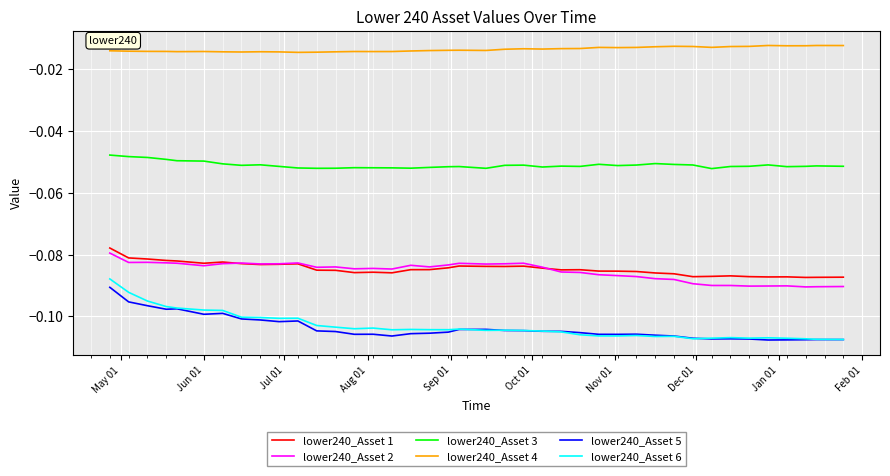

Which series has the largest total across all categories?

lower240_Asset 4